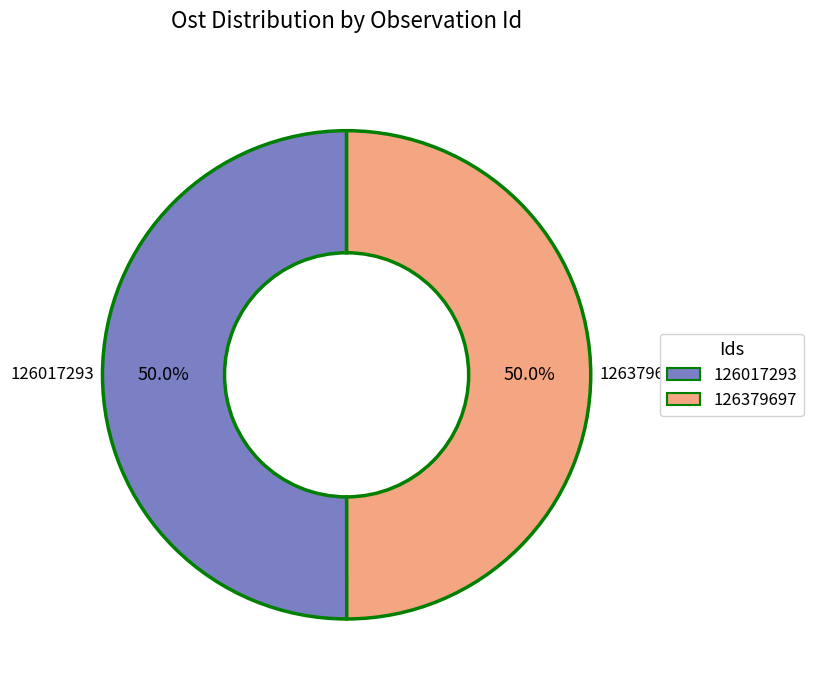

Is the sum of 126379697 and 126017293 greater than half?

Yes